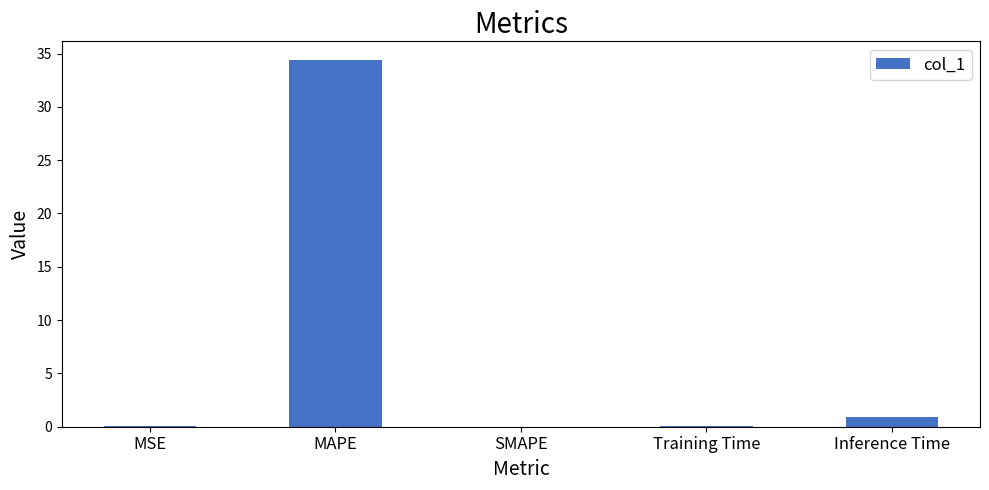

The value at Inference Time is 1.0. True or false?

True